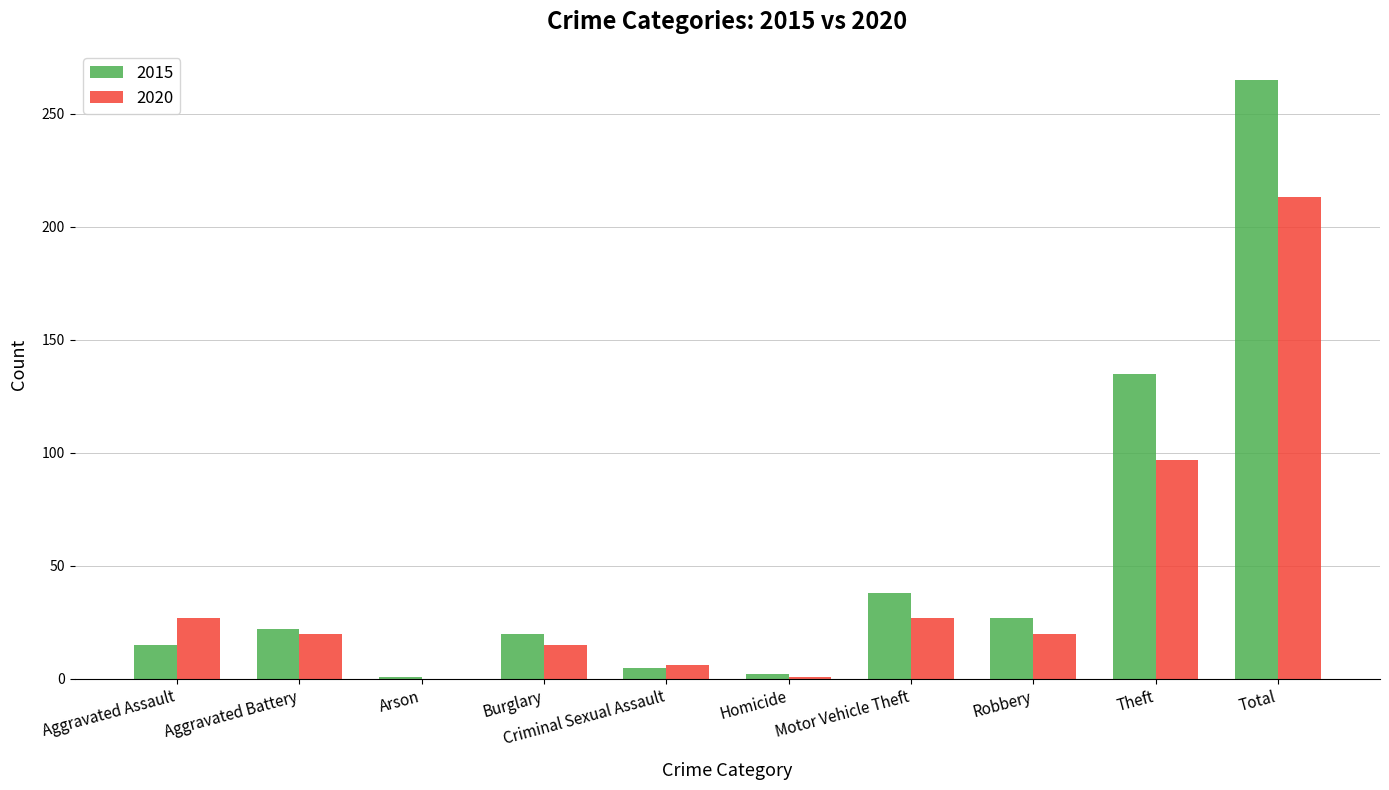

Which series changed the most between Aggravated Battery and Theft?

2015